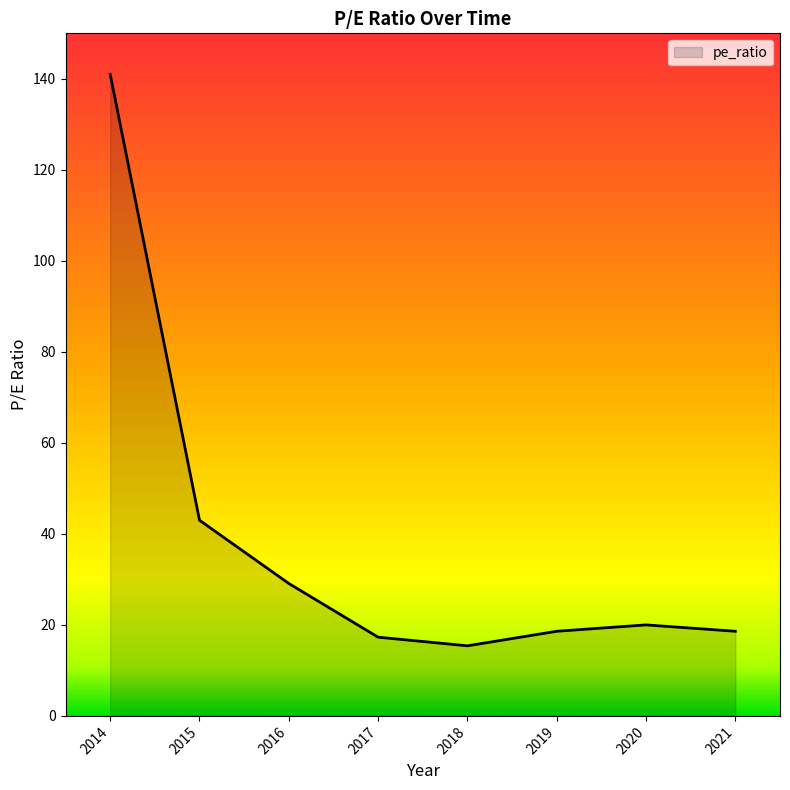

True or false: the data shows 27.1 at 2019.

False